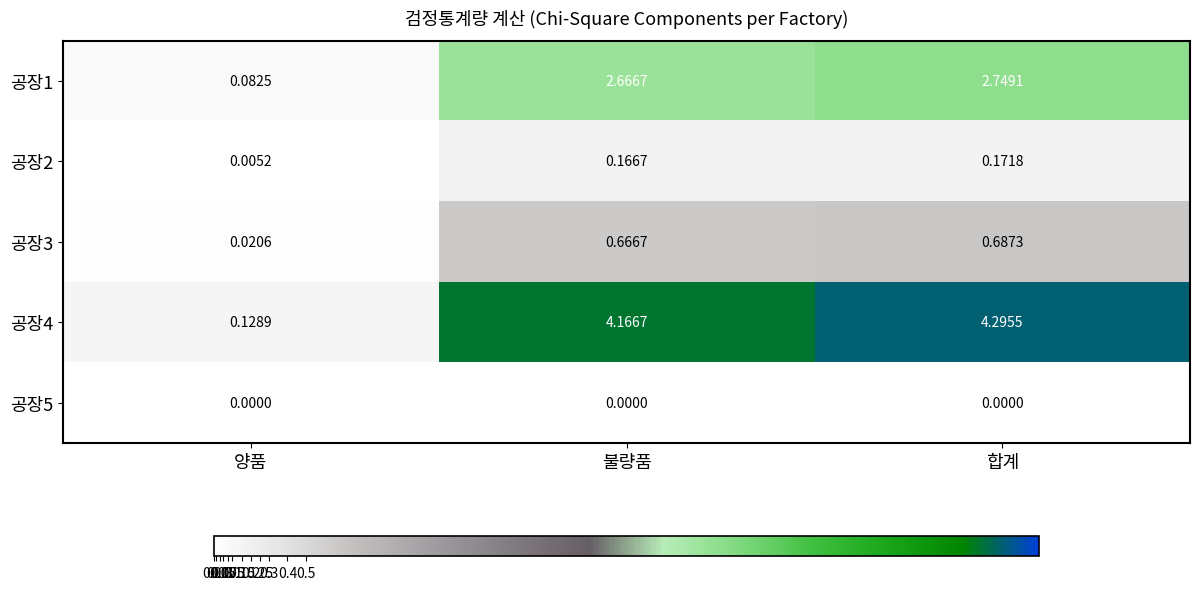

At which category is the sum across all series the highest?

합계